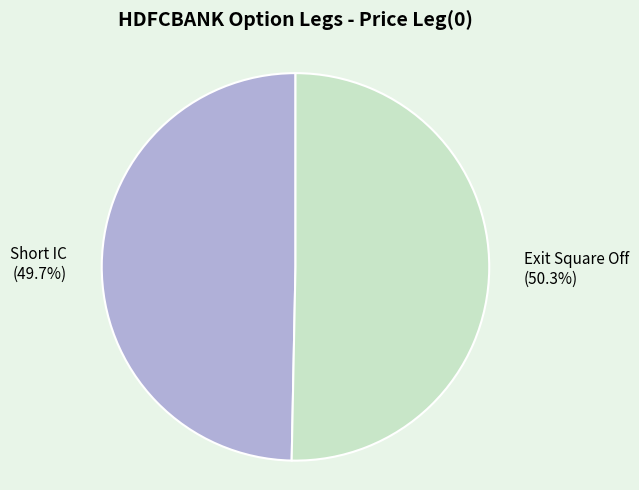

Which slice is the largest?

Exit Square Off